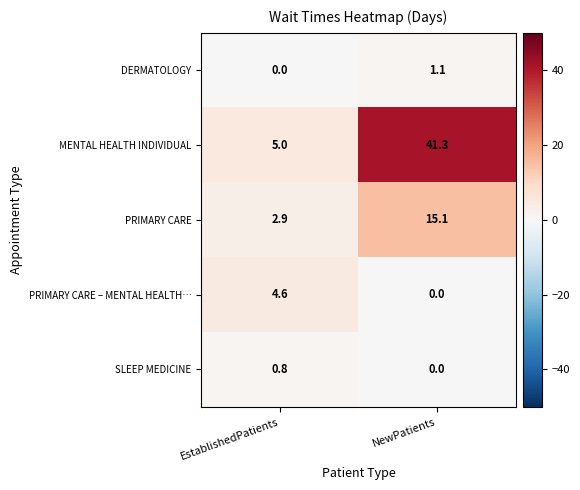

What is the average value of the PRIMARY CARE series?

9.0